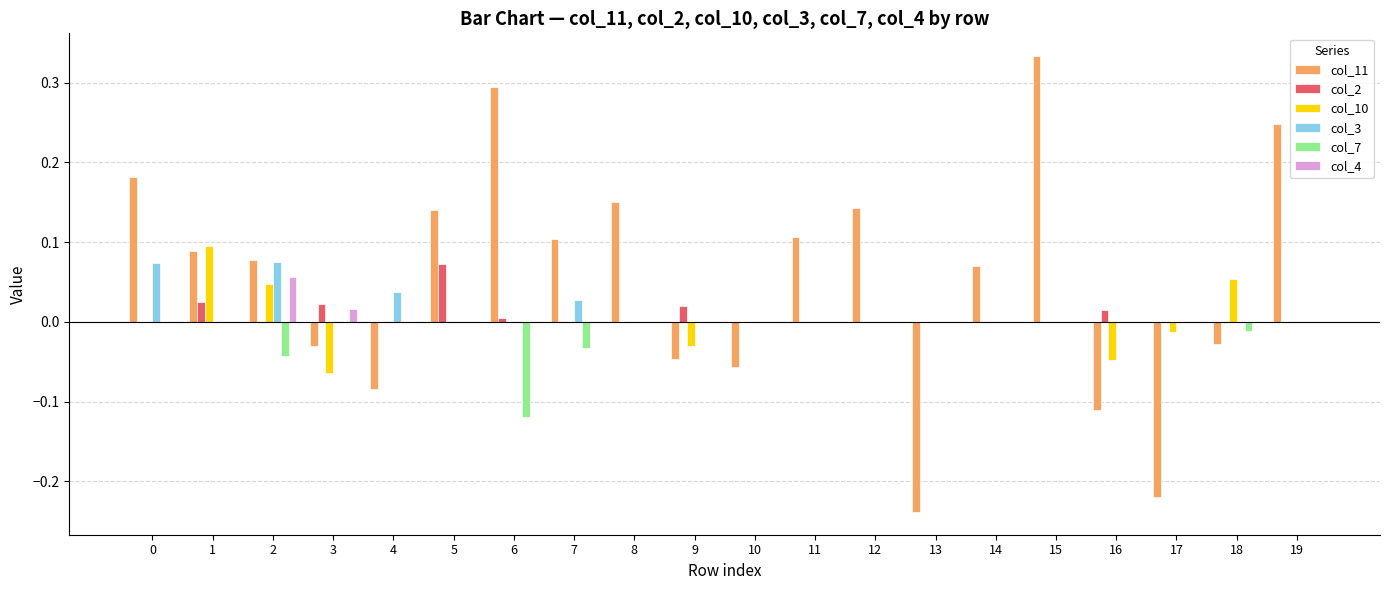

Is it true that col_10 equals 0.0 at 7?

True